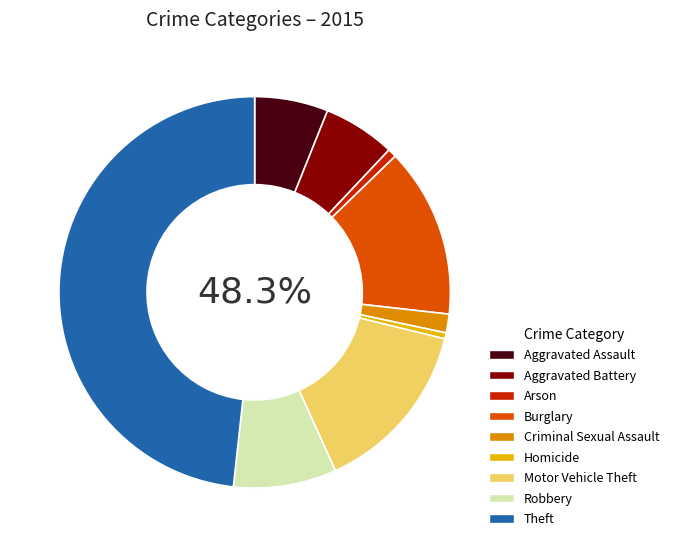

Which category has the smallest portion of the pie?

Homicide